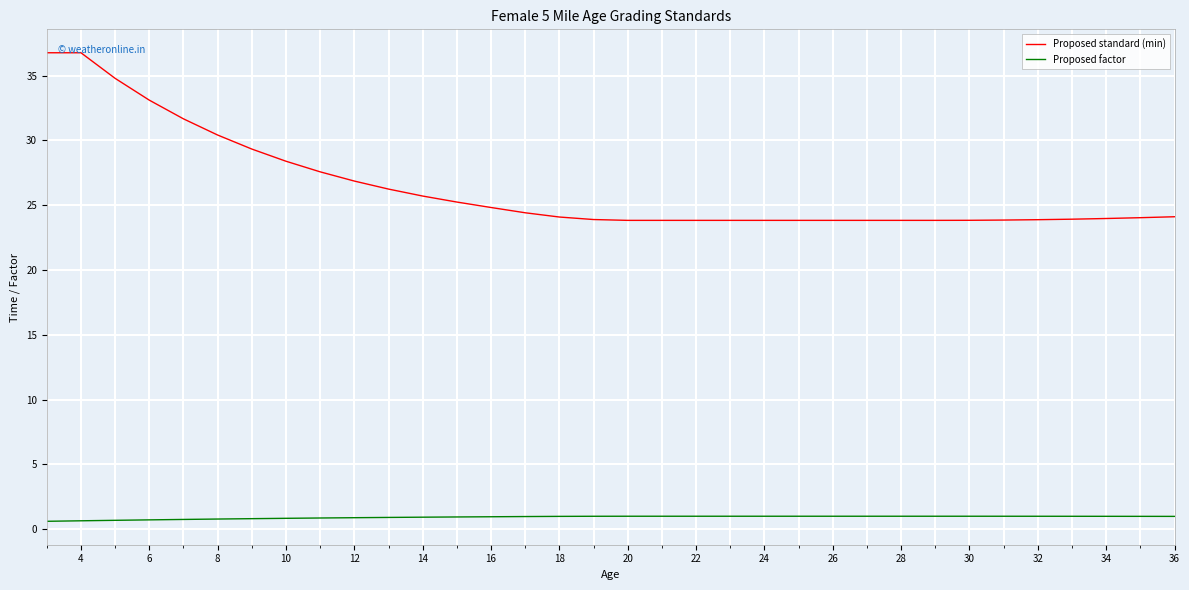

Which series has the largest total across all categories?

Proposed standard (min)